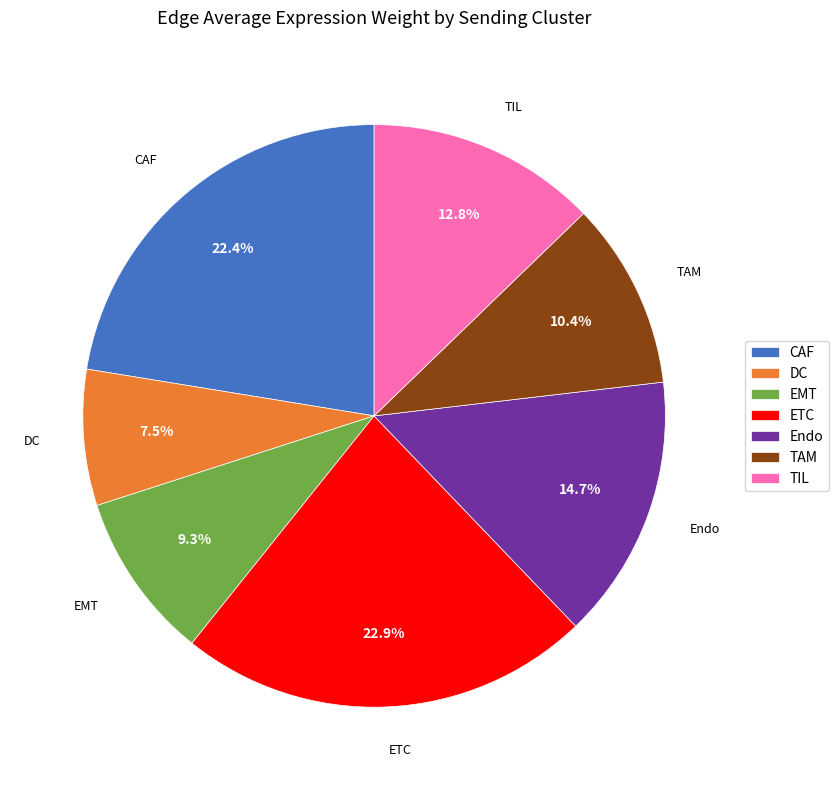

What is the smallest slice in the pie chart?

DC